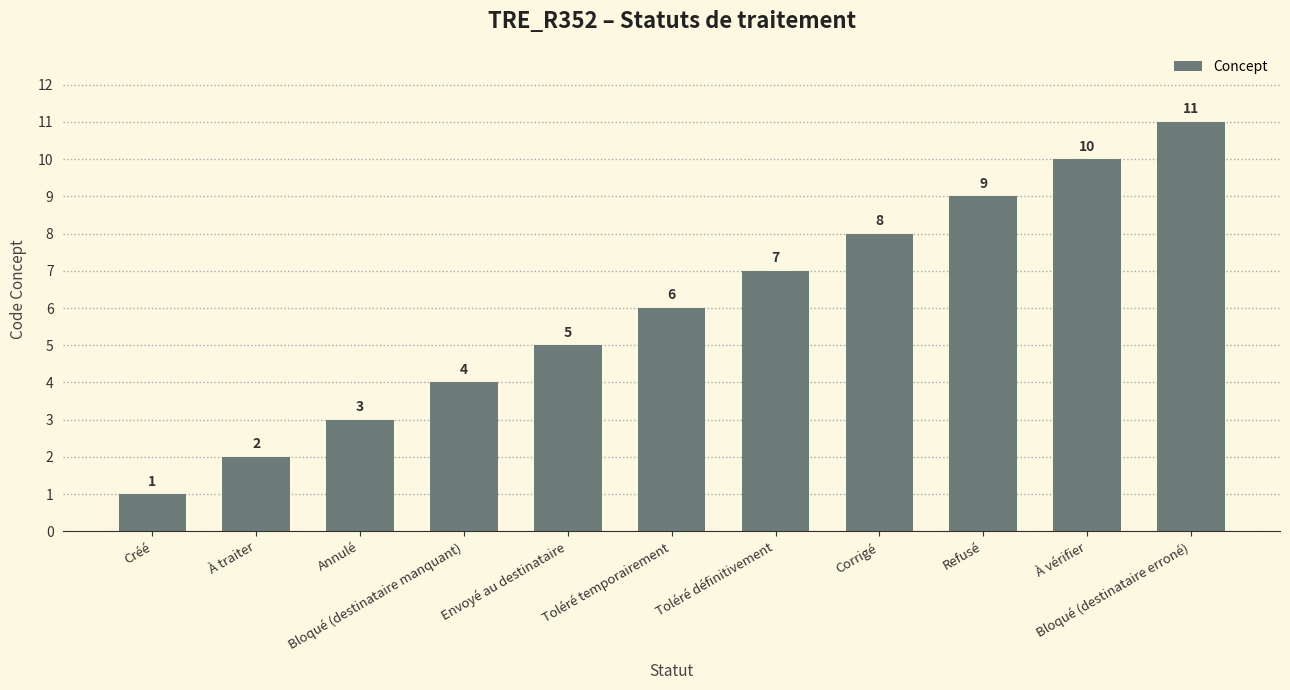

List the labels in order of value, largest first.

Bloqué (destinataire erroné), À vérifier, Refusé, Corrigé, Toléré définitivement, Toléré temporairement, Envoyé au destinataire, Bloqué (destinataire manquant), Annulé, À traiter, Créé